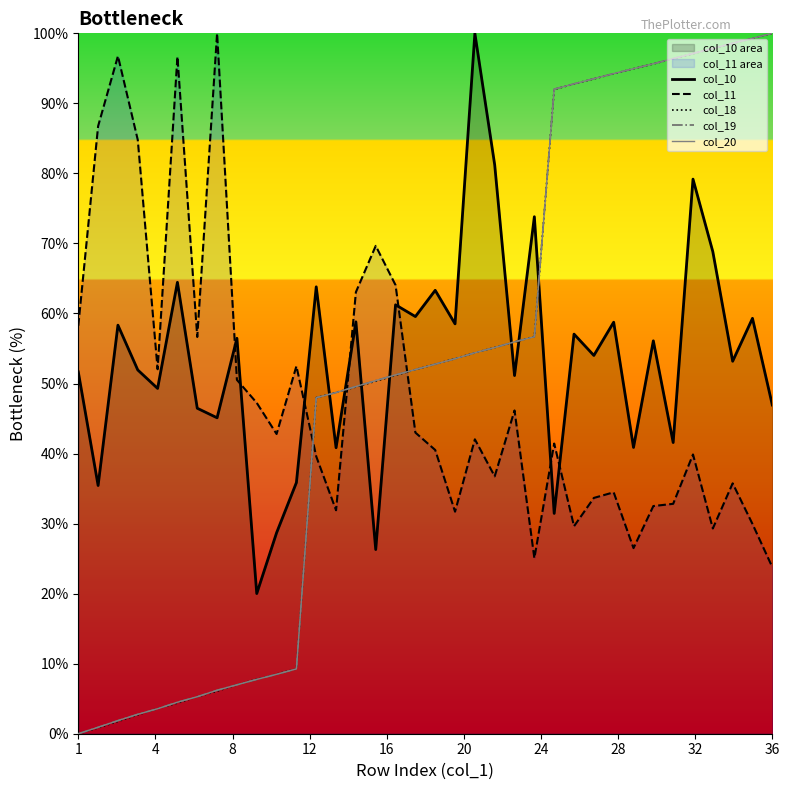

Reading right to left, list all the values displayed in this chart.

col_10: 46.9	59.3	53.2	68.8	79.2	41.6	56.1	40.9	58.8	54.0	57.1	31.5	73.8	51.1	81.2	100.0	58.5	63.3	59.6	61.2	26.3	58.8	40.8	63.8	35.9	28.7	20.0	56.5	45.1	46.5	64.5	49.3	51.9	58.3	35.4	51.7
col_11: 23.8	29.9	35.7	29.3	39.9	32.8	32.5	26.5	34.5	33.7	29.6	41.4	25.1	46.2	36.7	42.0	31.7	40.5	43.0	64.1	69.7	63.1	31.9	39.6	52.5	42.8	47.2	50.5	100.0	56.6	96.7	52.0	84.8	96.8	86.7	58.2
col_18: 100.0	99.3	98.5	97.8	97.1	96.4	95.6	94.9	94.2	93.5	92.8	92.0	56.7	55.9	55.1	54.4	53.6	52.8	52.0	51.2	50.3	49.5	48.7	48.0	9.3	8.5	7.8	7.0	6.1	5.3	4.4	3.6	2.7	1.8	0.8	0.0
col_19: 100.0	99.3	98.6	97.8	97.1	96.4	95.7	94.9	94.3	93.5	92.8	92.0	56.7	55.9	55.1	54.4	53.5	52.8	52.0	51.2	50.4	49.6	48.7	48.0	9.3	8.5	7.8	7.0	6.2	5.3	4.5	3.6	2.8	1.9	0.9	0.0
col_20: 100.0	99.3	98.6	97.8	97.1	96.4	95.7	95.0	94.3	93.5	92.8	92.0	56.7	55.9	55.1	54.4	53.5	52.8	52.0	51.2	50.4	49.6	48.7	48.0	9.3	8.5	7.8	7.0	6.2	5.3	4.5	3.6	2.8	1.9	0.9	0.0